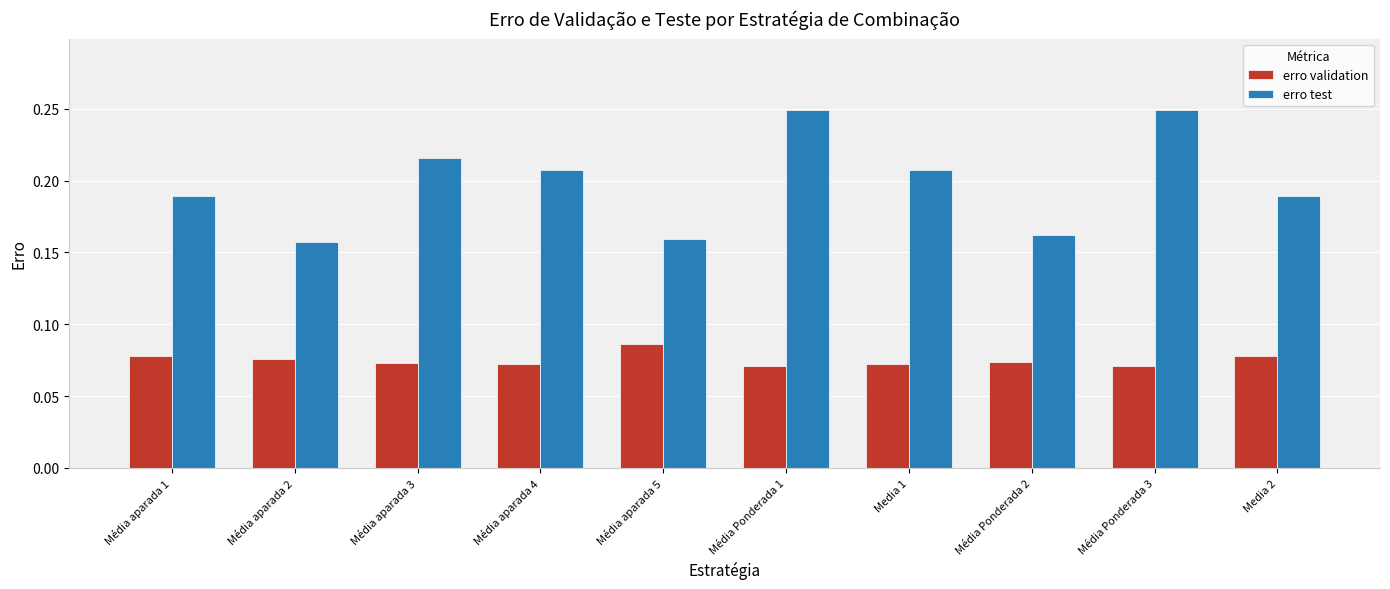

Between Média aparada 4 and Média aparada 5, which series saw the biggest shift?

erro test